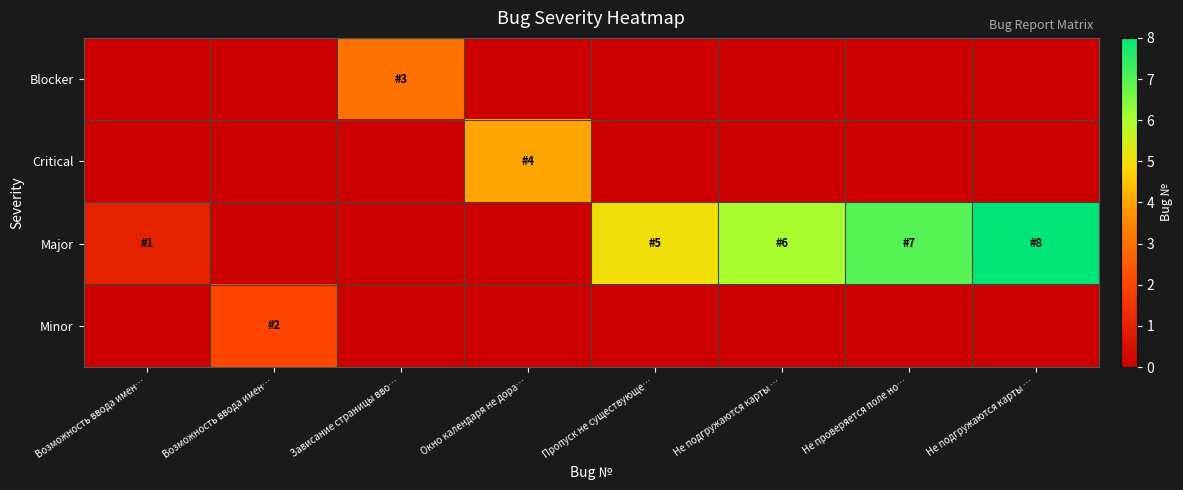

What is the maximum value shown in the chart?

8